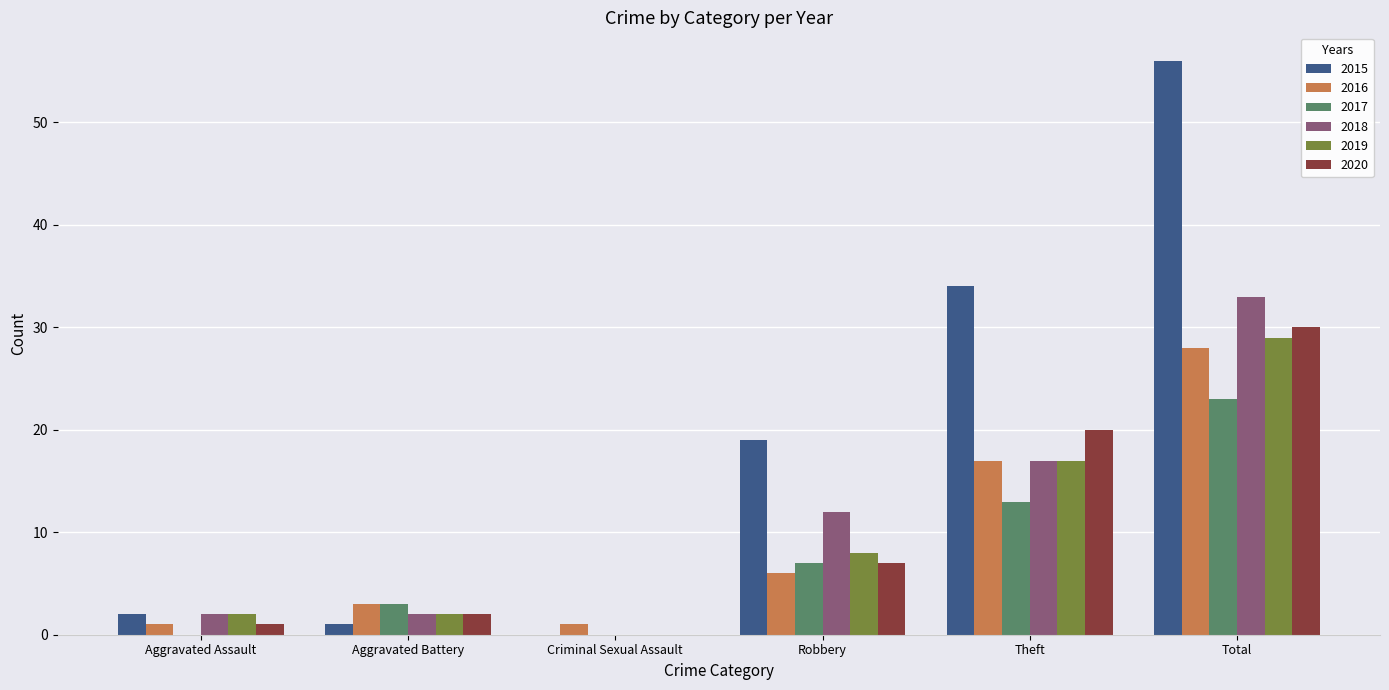

What is the total value across all series at Theft?

118